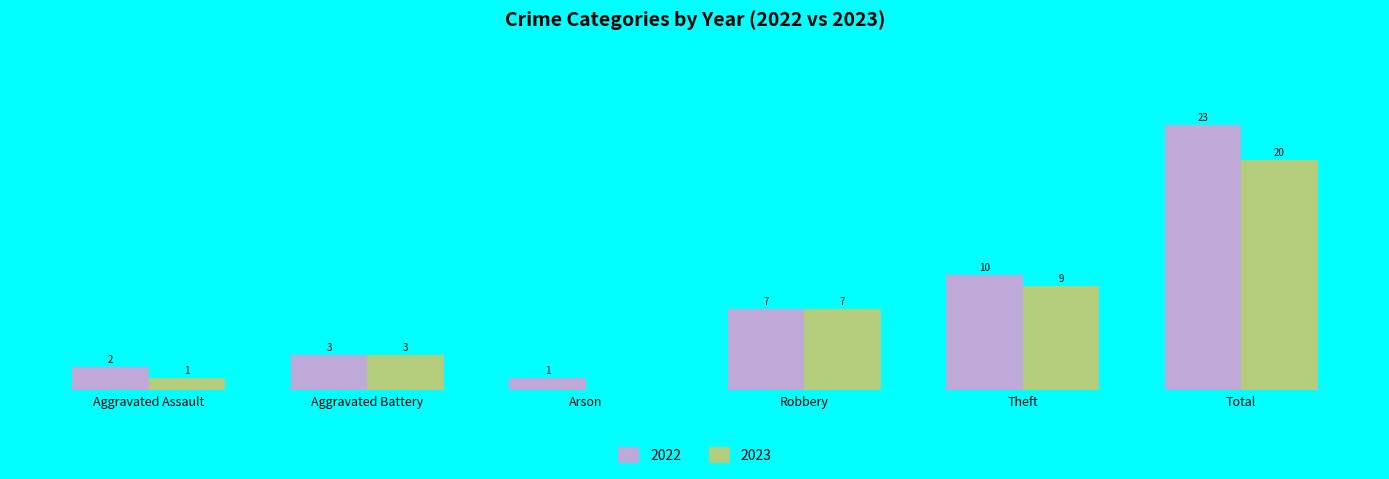

Which category has the highest value in the 2022 series?

Total